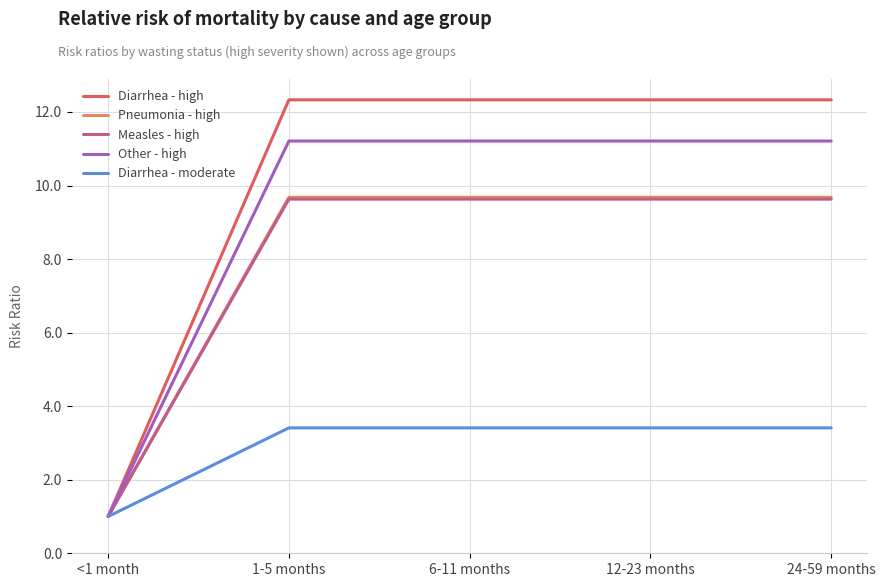

True or false: Diarrhea - high has a value of 12.3 at 12-23 months.

True